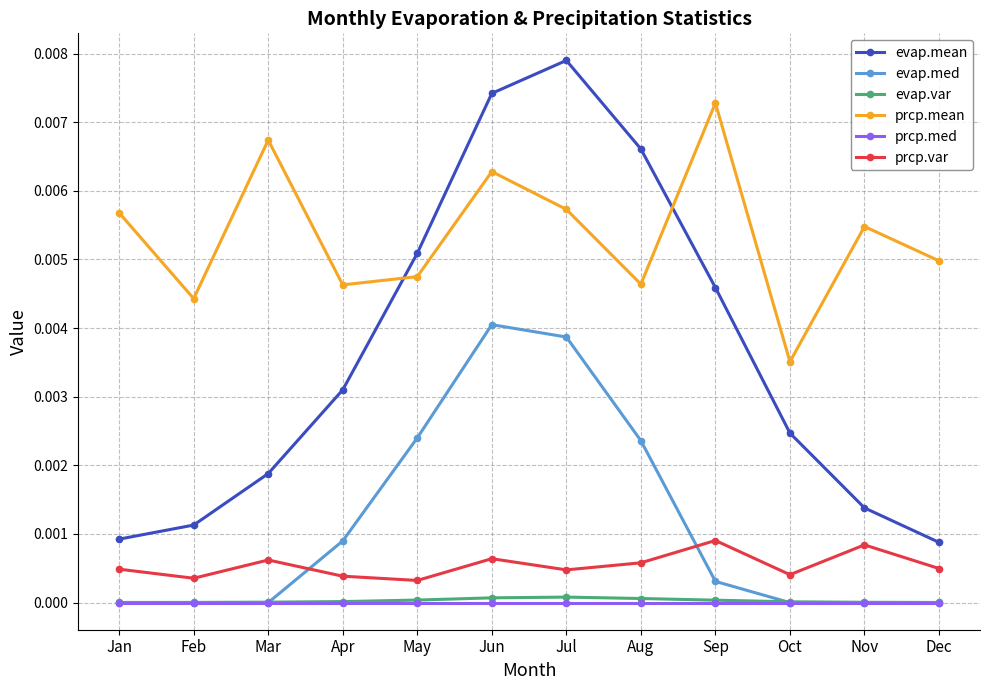

True or false: evap.var and evap.mean cross at least once.

False